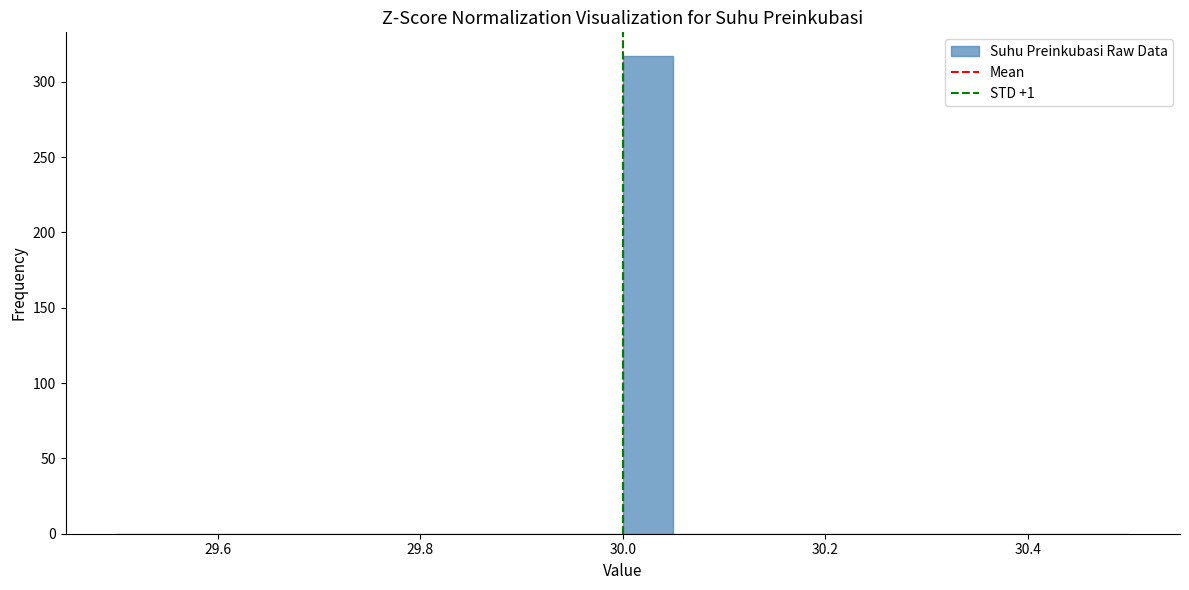

Read against the x-axis, roughly where is the centre of the tallest bar?

30.02